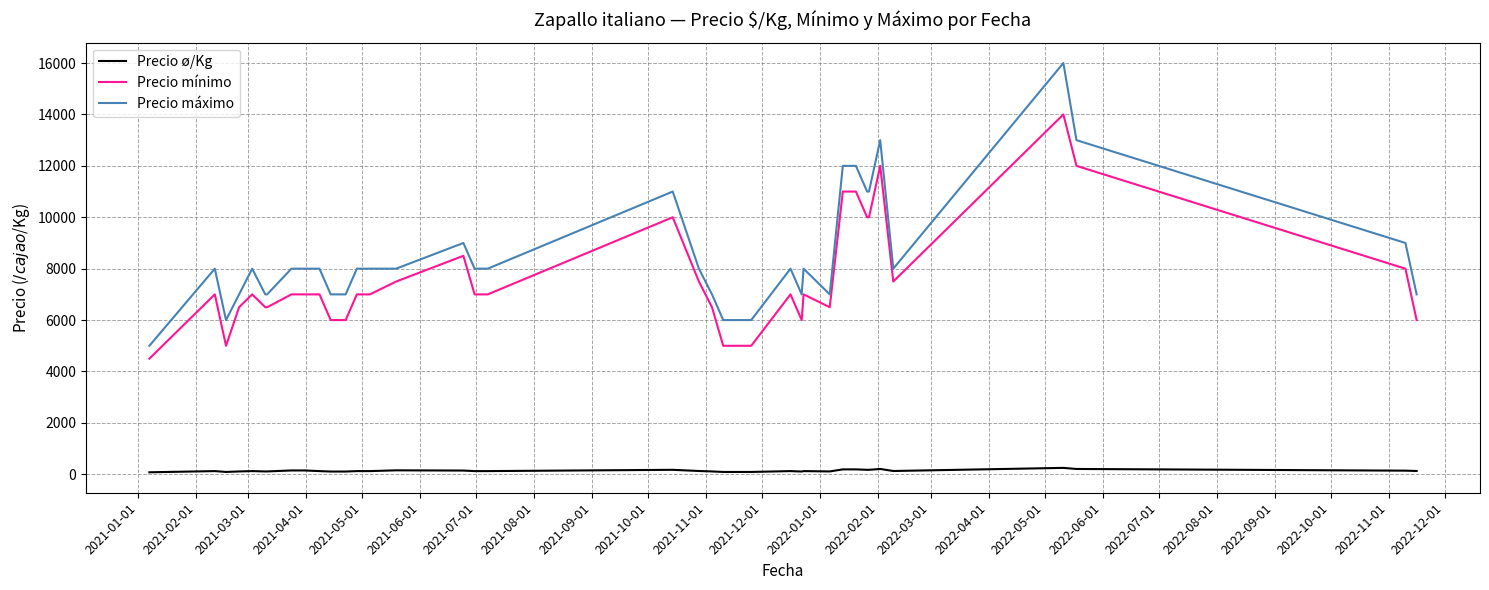

Which series has the widest spread of values?

Precio máximo